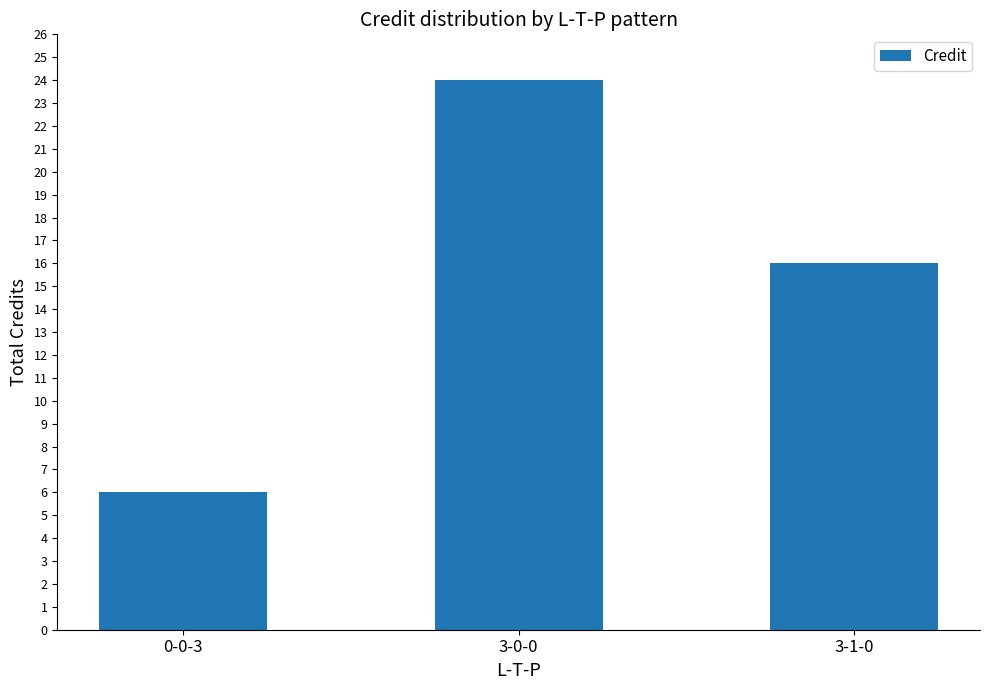

What is the change in value from 3-0-0 to 3-1-0?

-8